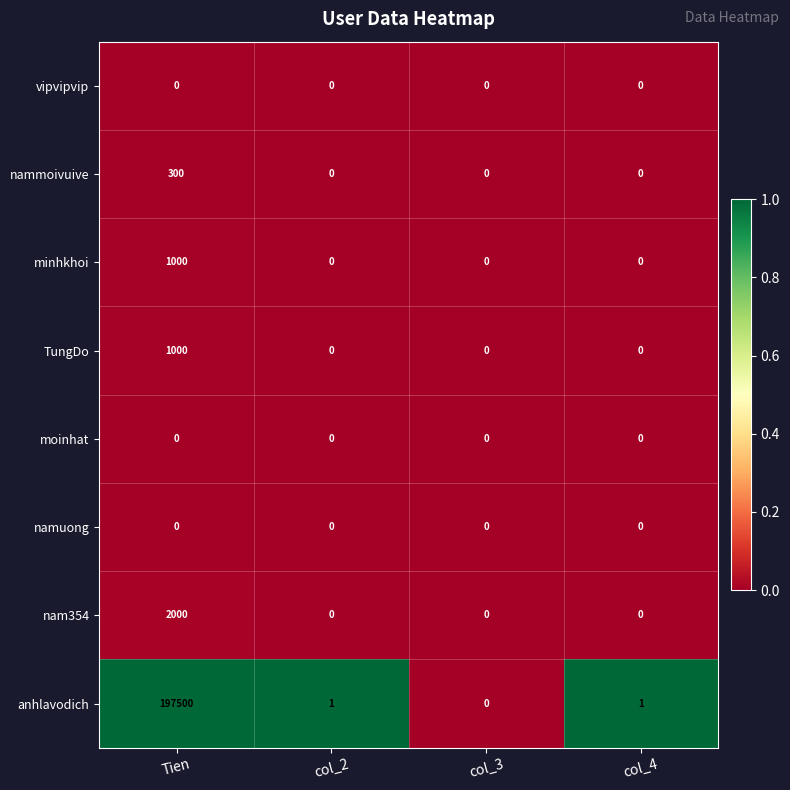

The value of namuong at col_3 is 0. True or false?

True